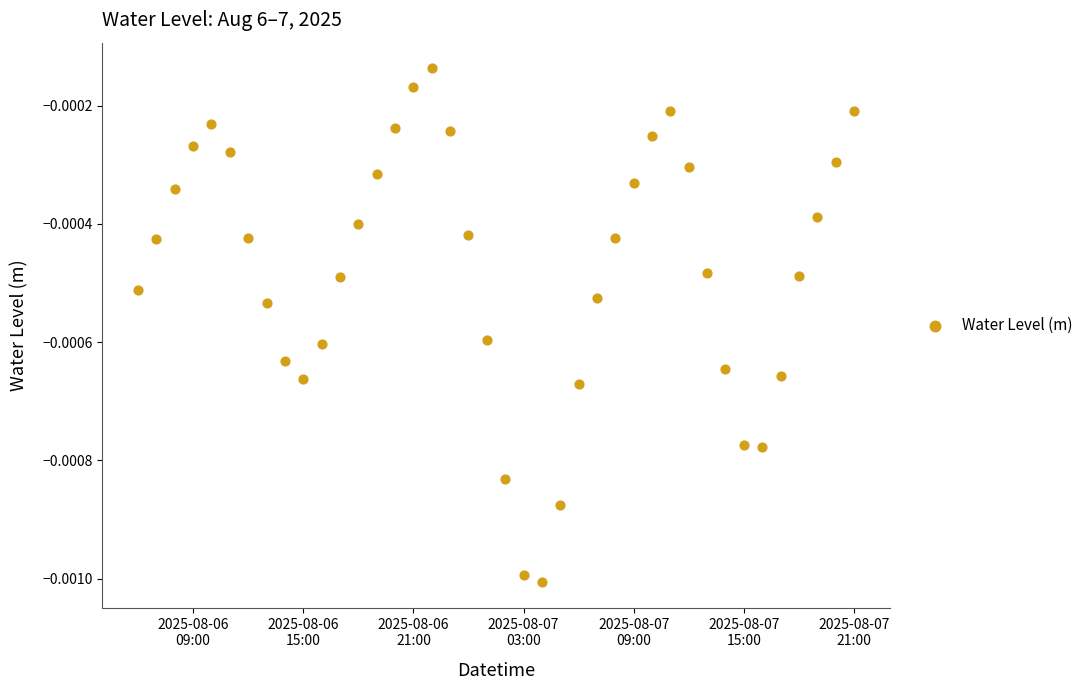

How many points are shown in the scatter plot?

40